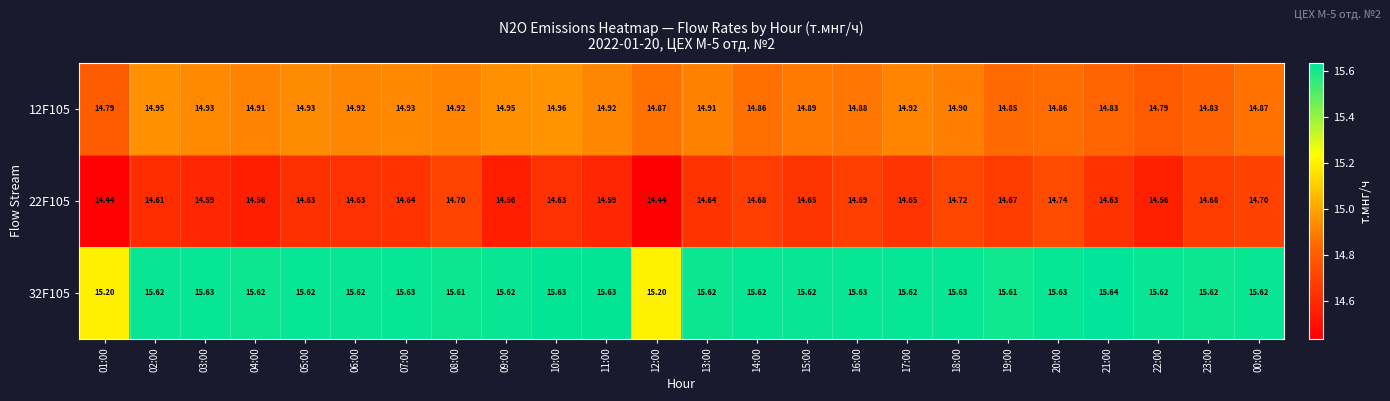

What is the spread (max minus min) of values at 01:00?

0.8